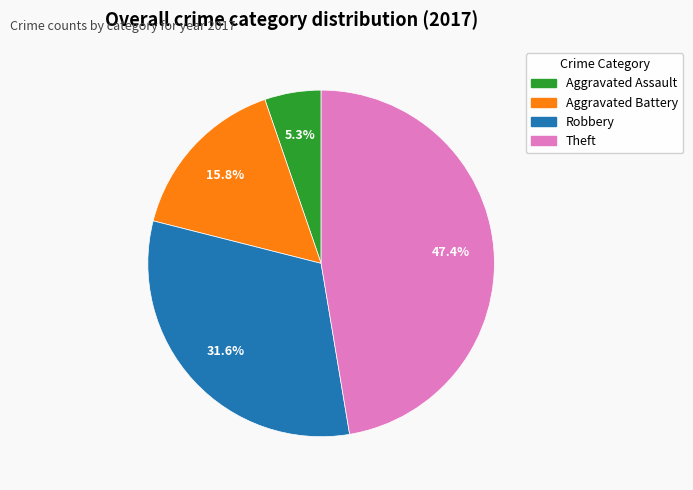

Is there any slice that represents more than half of the pie?

No